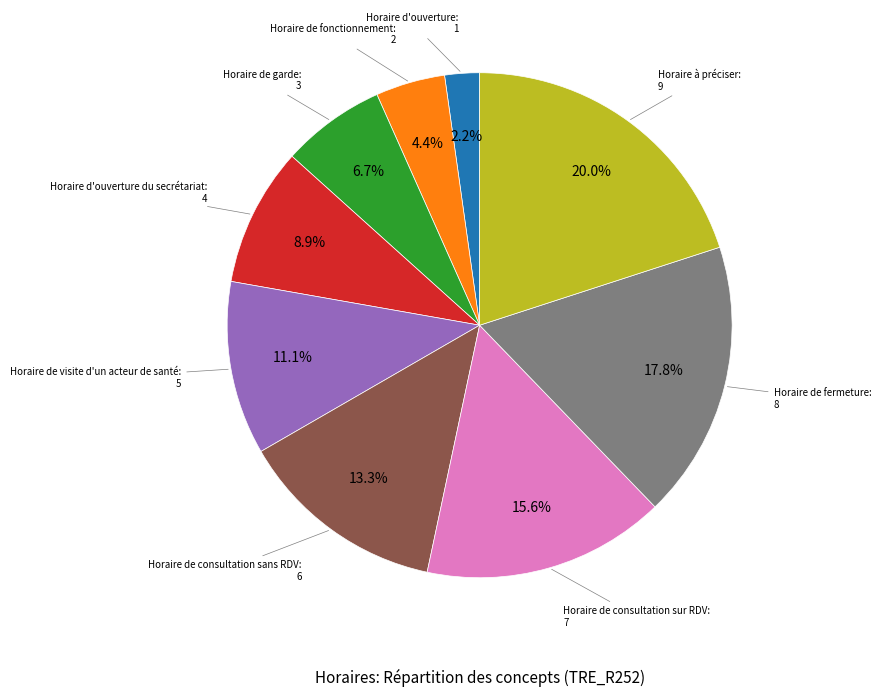

Does any single category account for the majority?

No